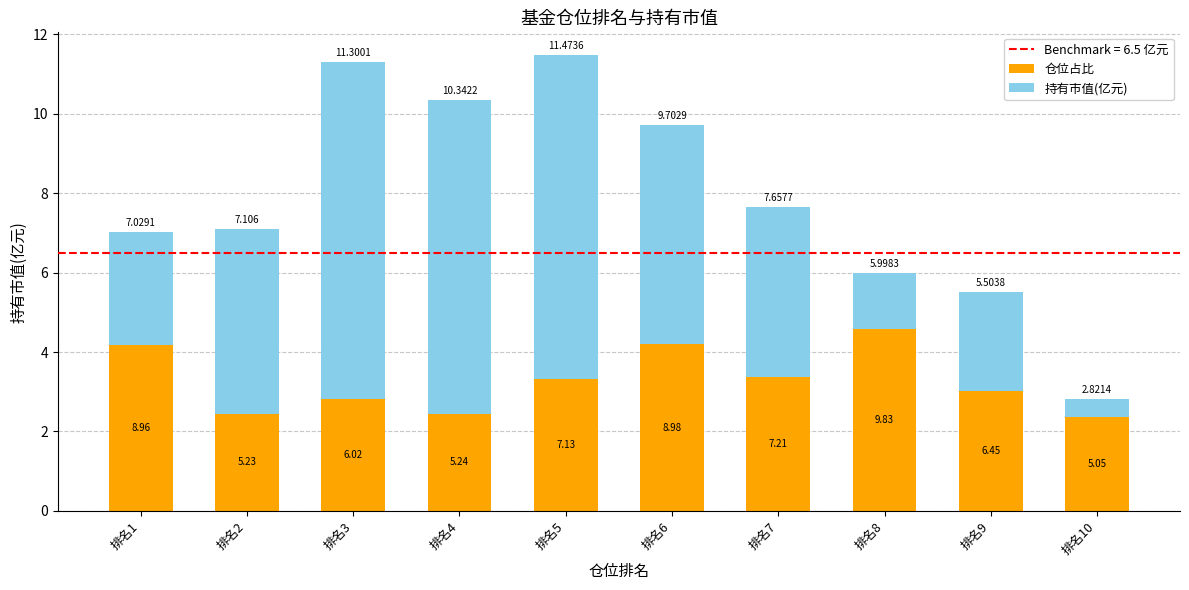

How many bars are there in total?

10